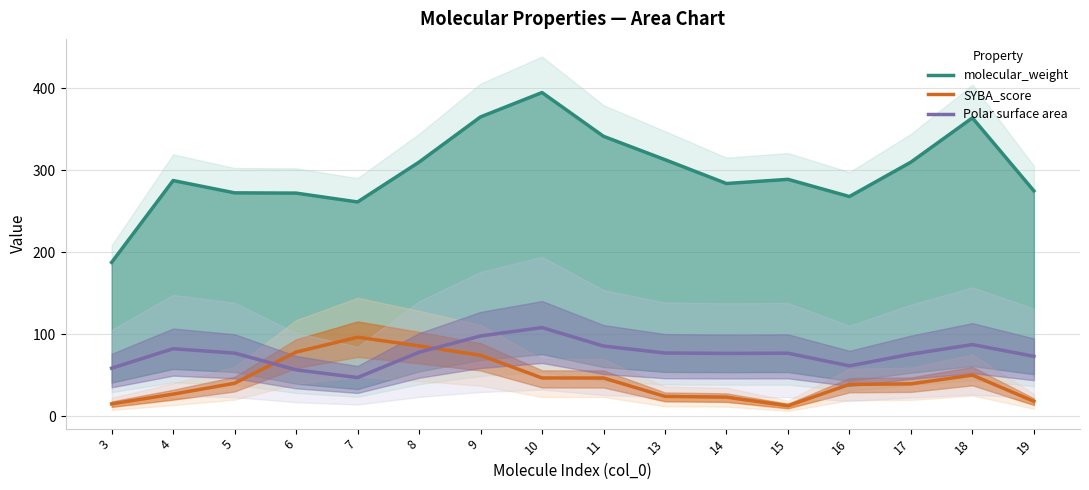

Between 6 and 13, which is larger?

13